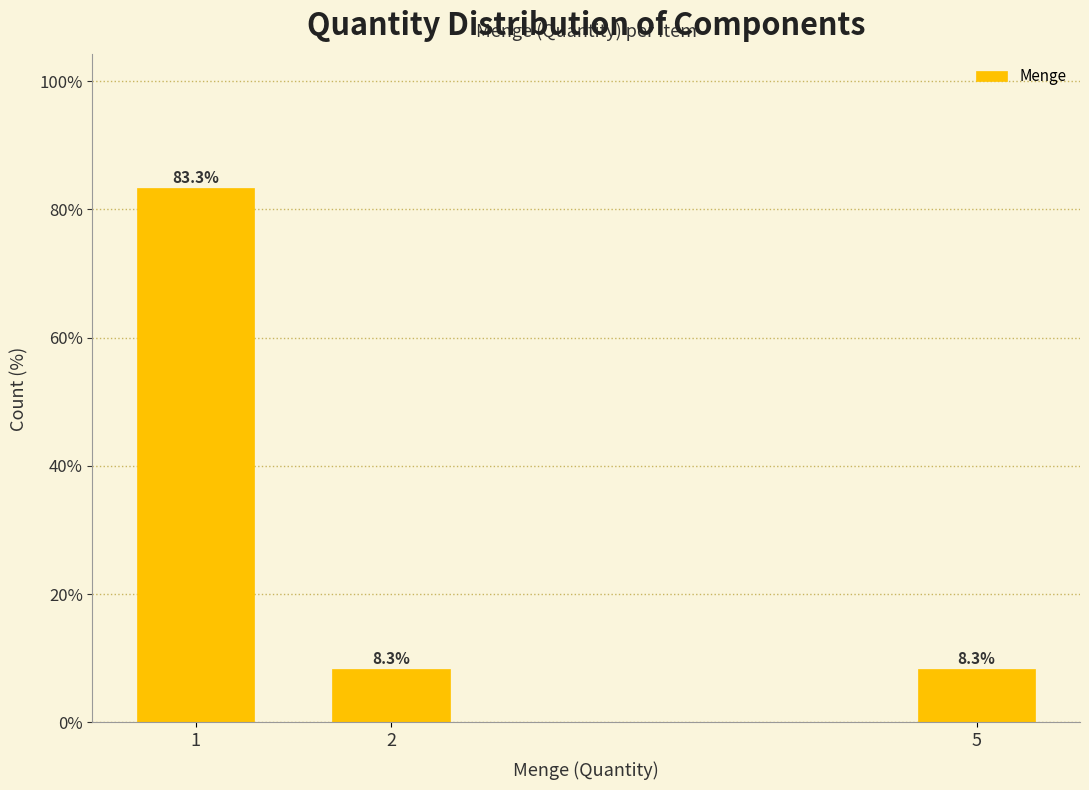

Reading left to right, extract all data points from this chart.

1=83.3	2=8.3	5=8.3